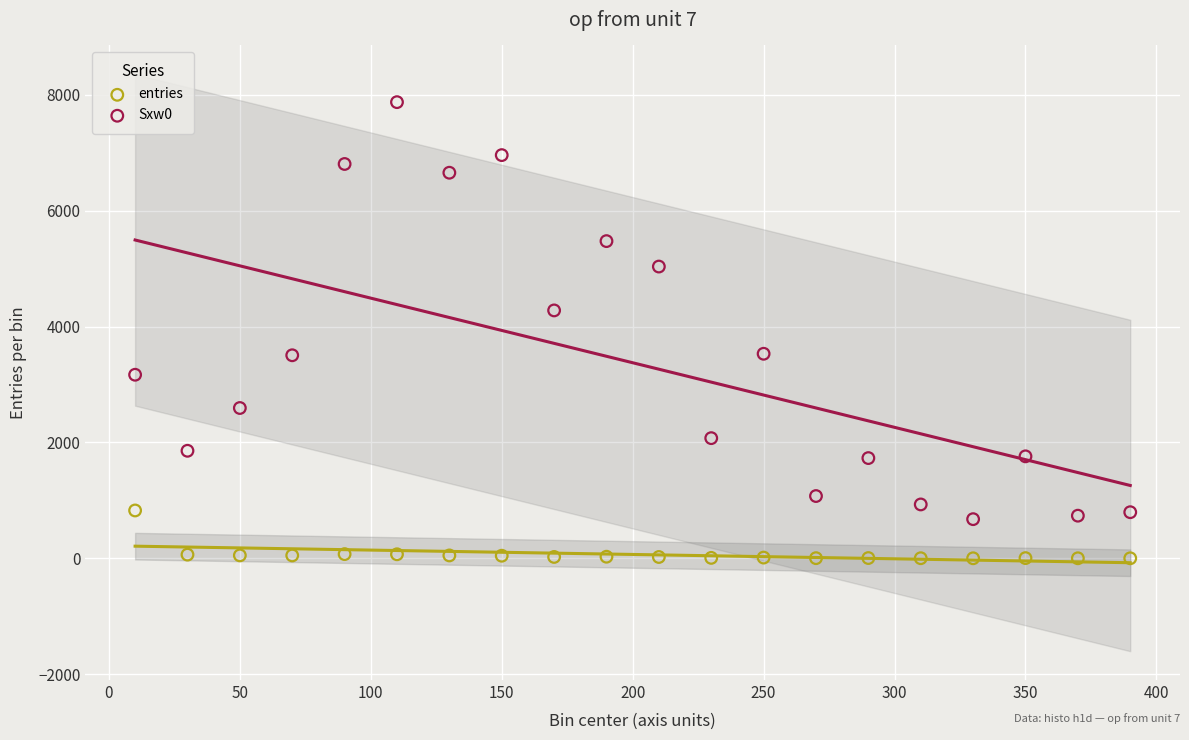

Which series contains the lowest Y value?

entries